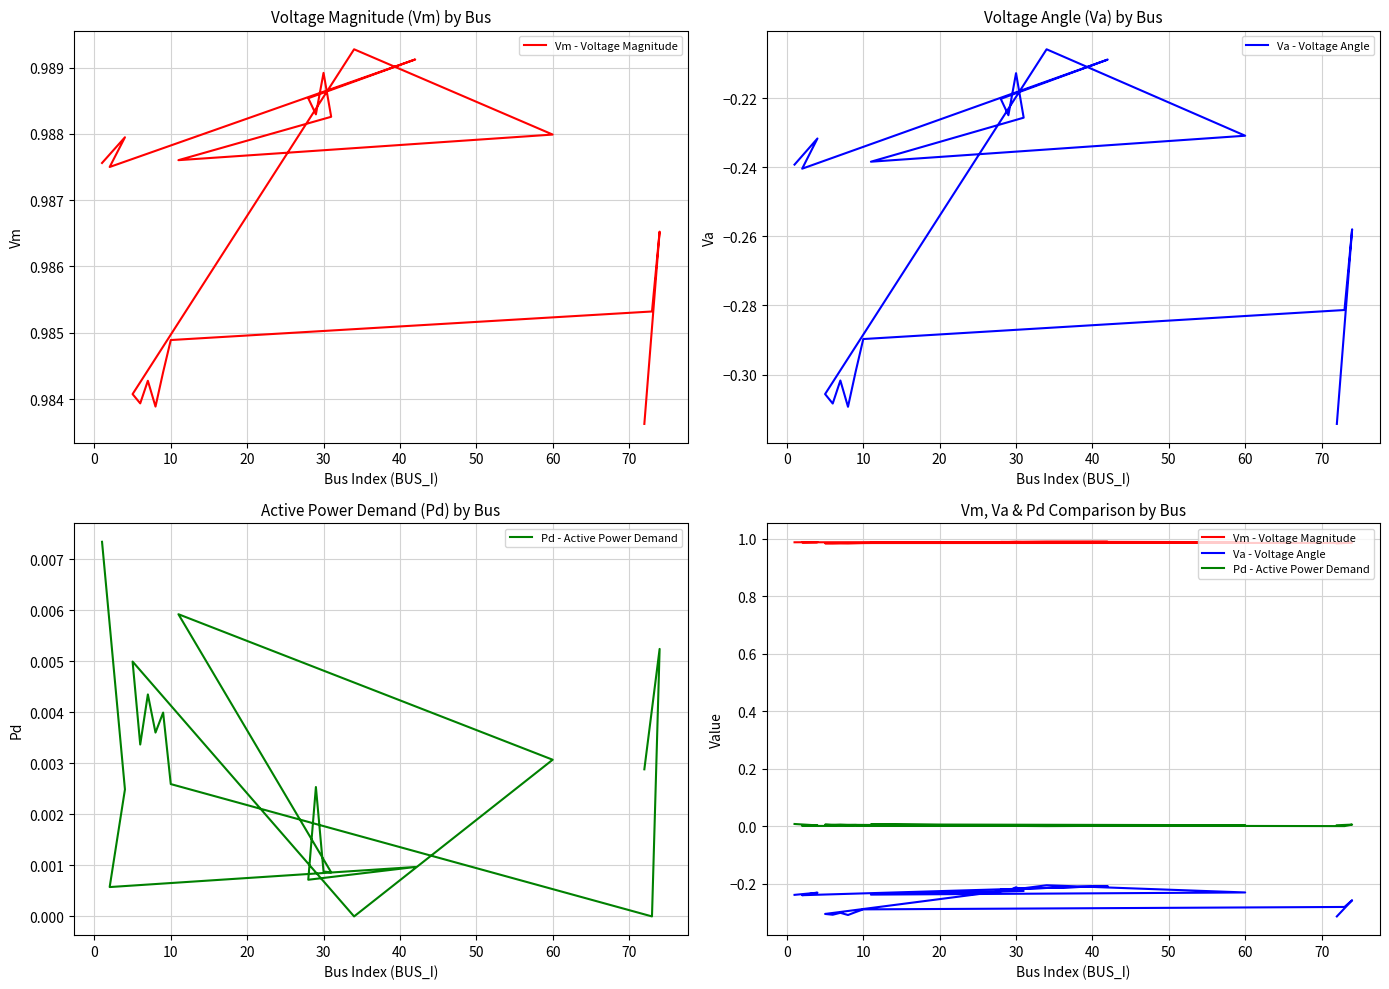

The value of Pd - Active Power Demand at 20 is 0.0. True or false?

False